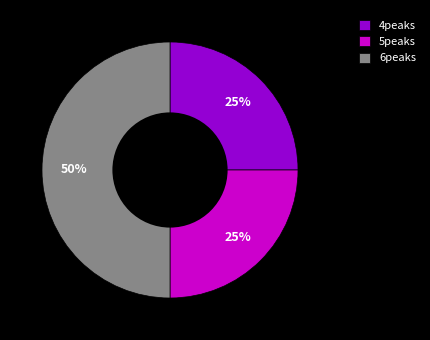

To the nearest percent, what is the combined percentage of 6peaks and 4peaks?

75%